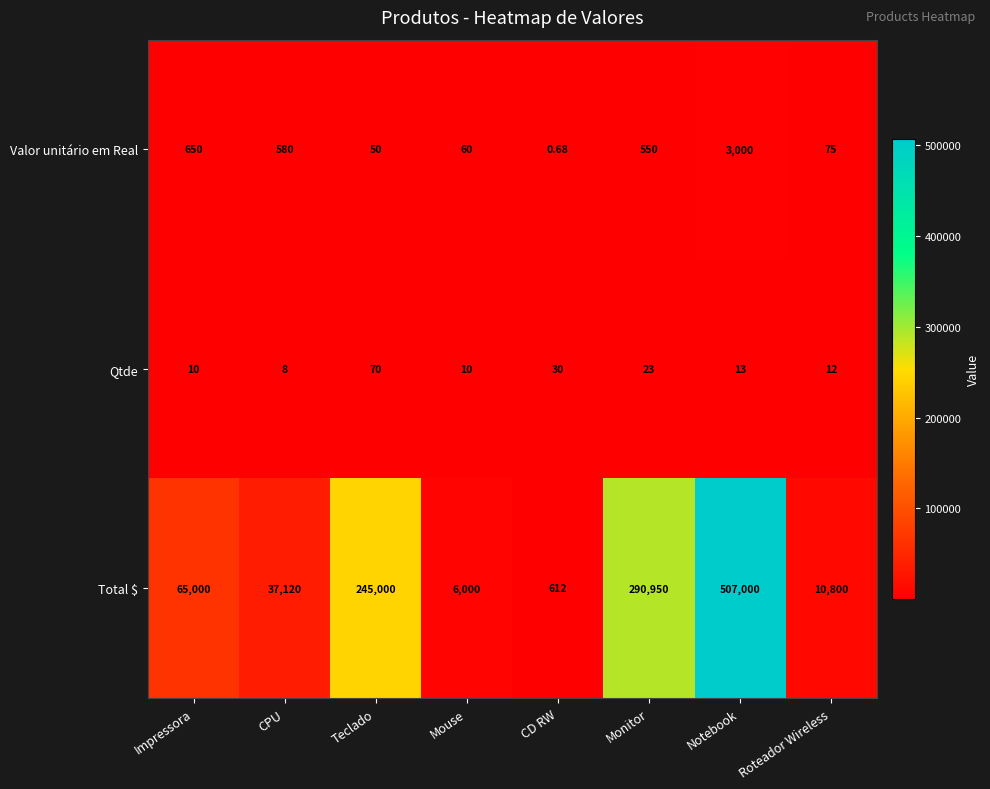

At which label does Qtde reach its peak?

Teclado